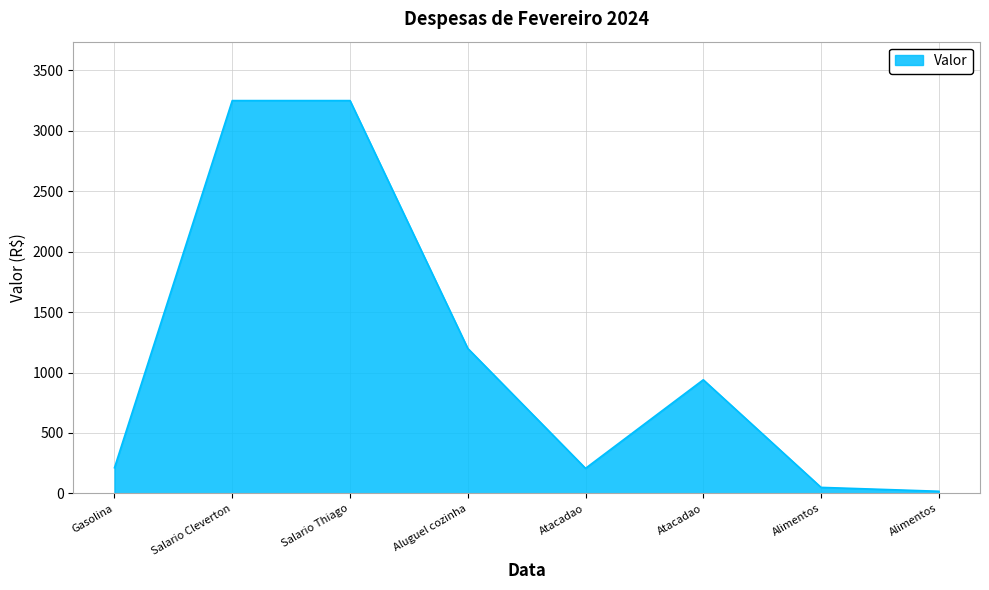

What is the sum of all values?

9128.6